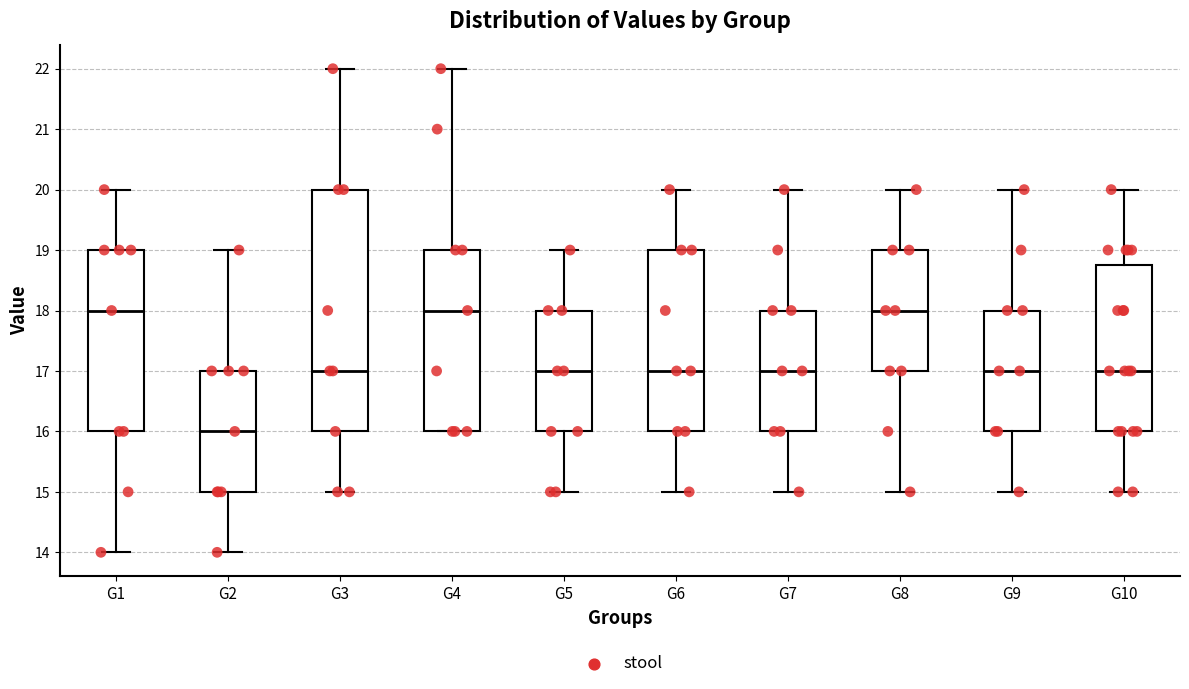

Reading left to right, read every box against the y-axis: the position of its median line, the range the box covers, and the ends of its whiskers. The values are not printed on the chart, so give them approximately, as read against the axis.

G1: median 18.0, box 16.0 to 19.0, whiskers 14.0 to 20.0
G2: median 16.0, box 15.0 to 17.0, whiskers 14.0 to 19.0
G3: median 17.0, box 16.0 to 20.0, whiskers 15.0 to 22.0
G4: median 18.0, box 16.0 to 19.0, whiskers 16.0 to 22.0
G5: median 17.0, box 16.0 to 18.0, whiskers 15.0 to 19.0
G6: median 17.0, box 16.0 to 19.0, whiskers 15.0 to 20.0
G7: median 17.0, box 16.0 to 18.0, whiskers 15.0 to 20.0
G8: median 18.0, box 17.0 to 19.0, whiskers 15.0 to 20.0
G9: median 17.0, box 16.0 to 18.0, whiskers 15.0 to 20.0
G10: median 17.0, box 16.0 to 18.8, whiskers 15.0 to 20.0